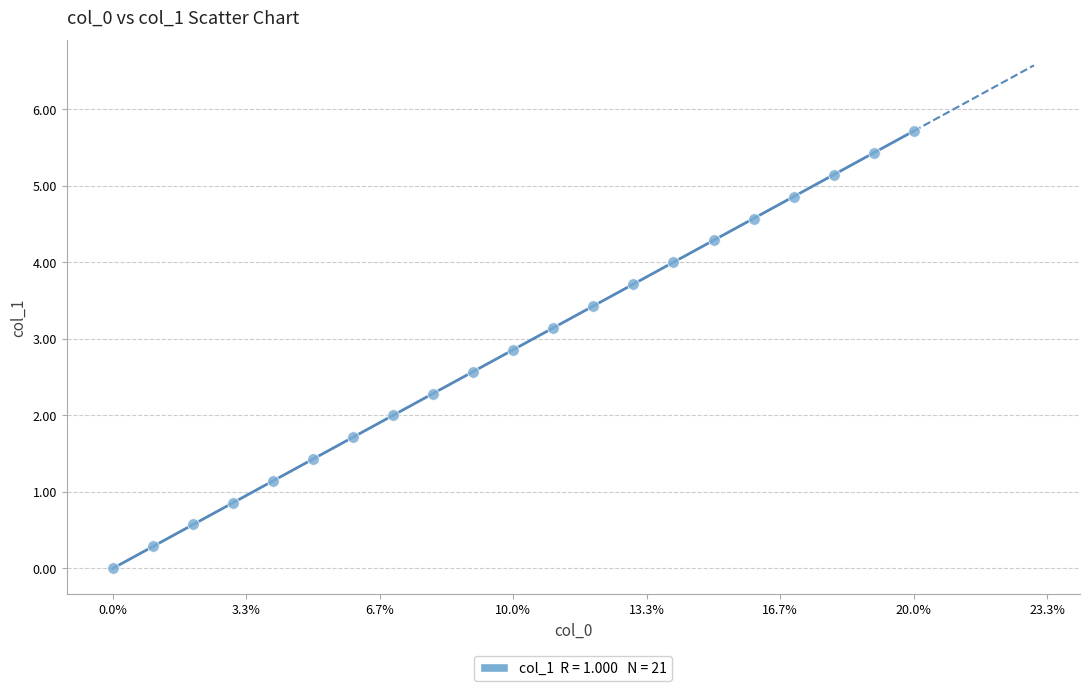

What is the range of Y values (max minus min)?

5.7